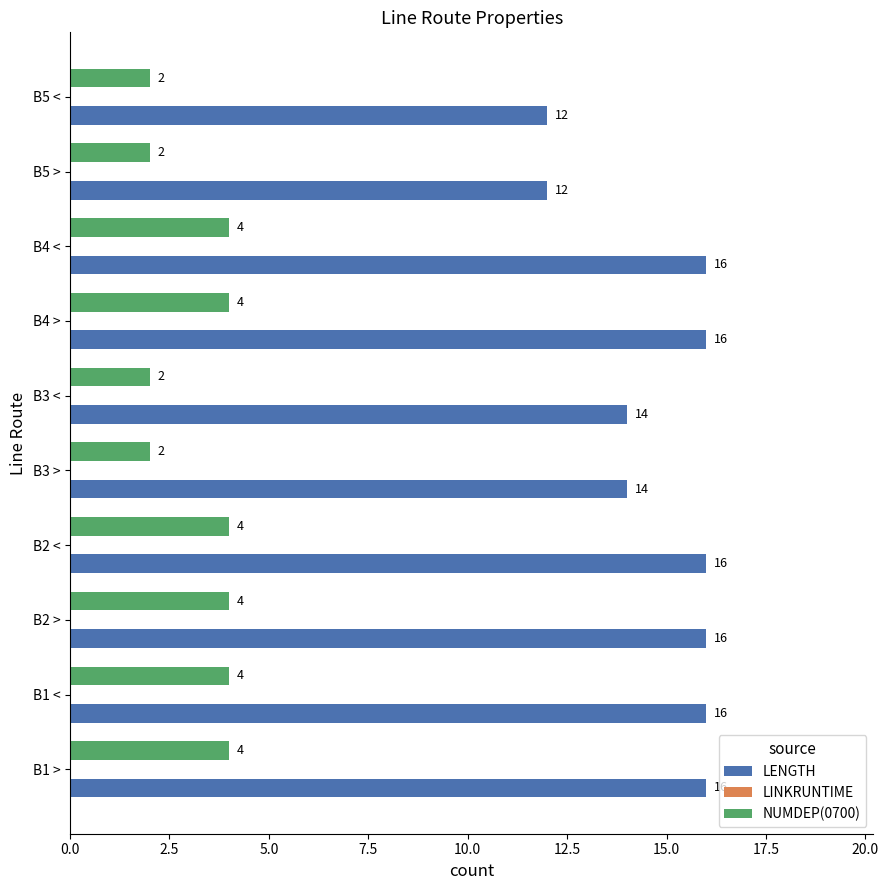

What is the maximum value for NUMDEP(0700)?

4